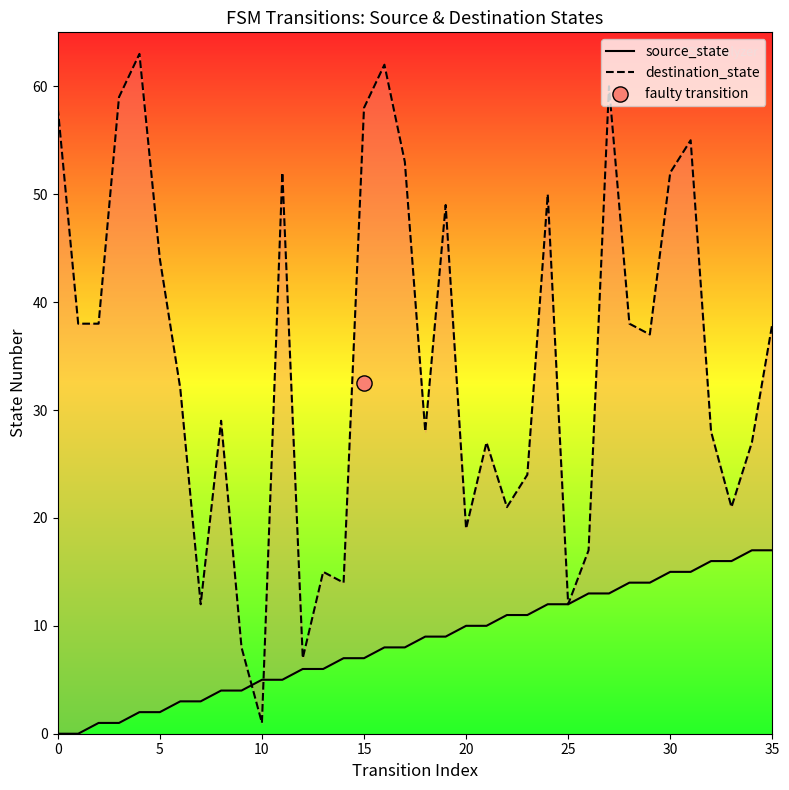

Which series reaches the maximum Y coordinate?

destination_state